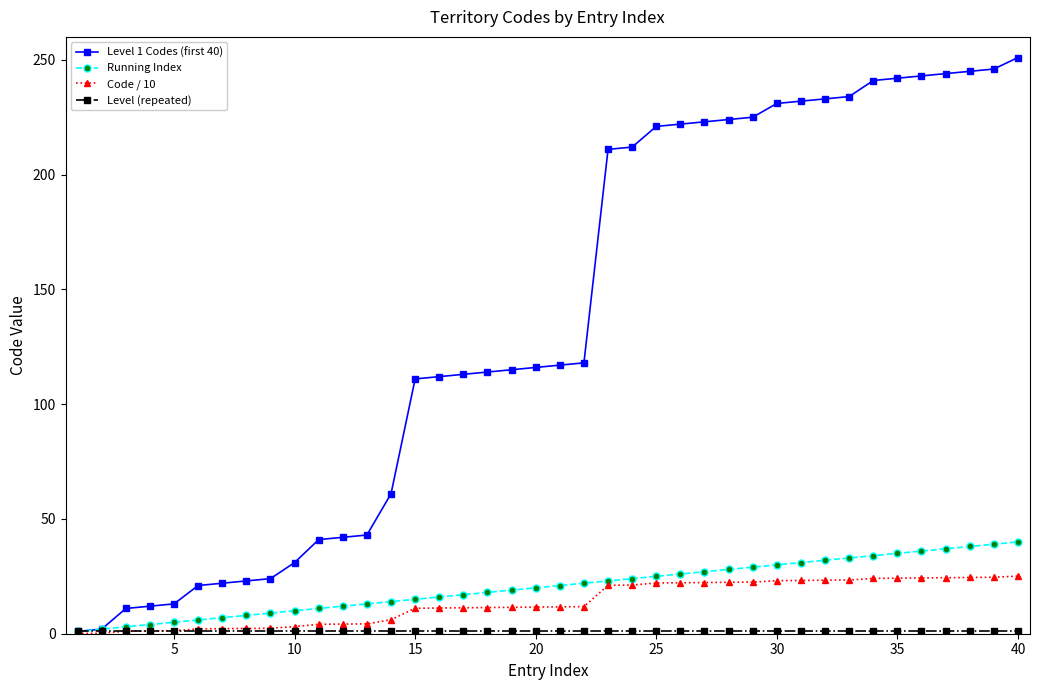

What is the value of the Level 1 Codes (first 40) point at the 34th from the left?

241.0